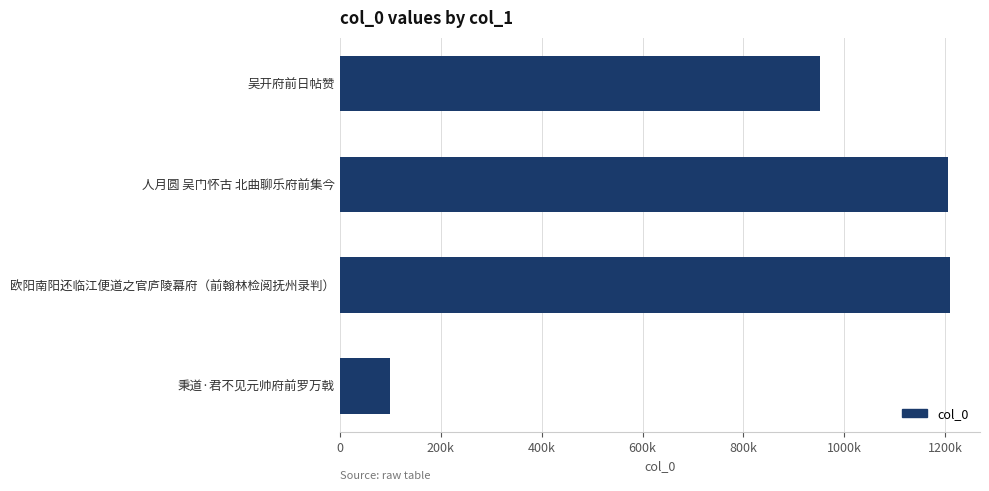

Which label corresponds to the smallest value in the chart?

秉道·君不见元帅府前罗万戟